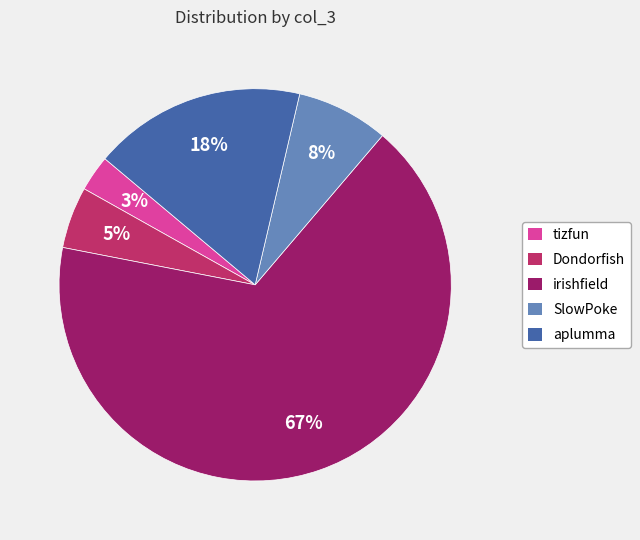

Rank the categories by value from highest to lowest.

irishfield, aplumma, SlowPoke, Dondorfish, tizfun